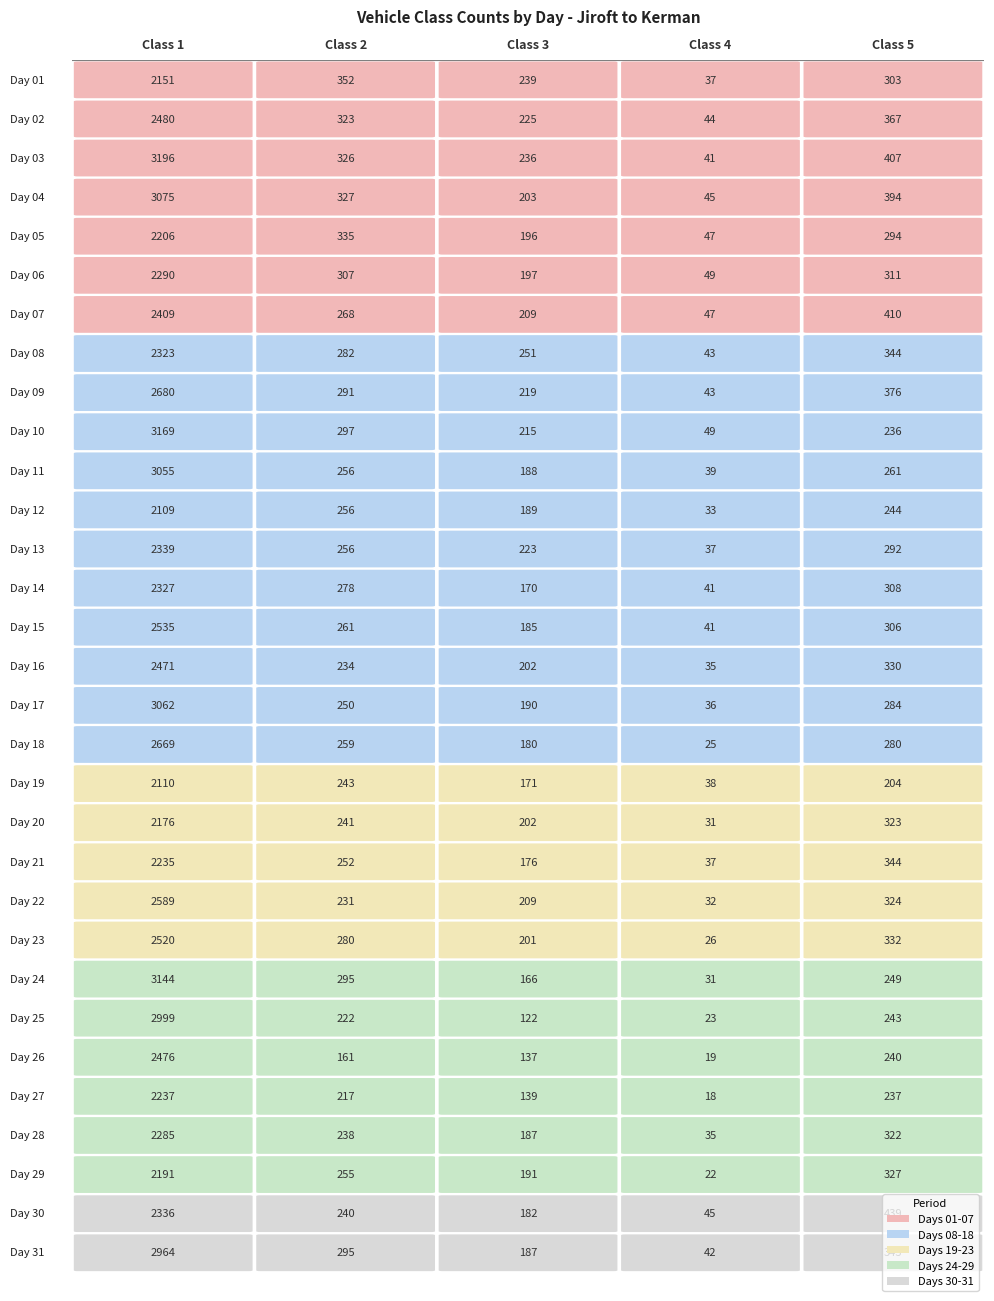

True or false: class_2 has a value of 280 at 23.

True